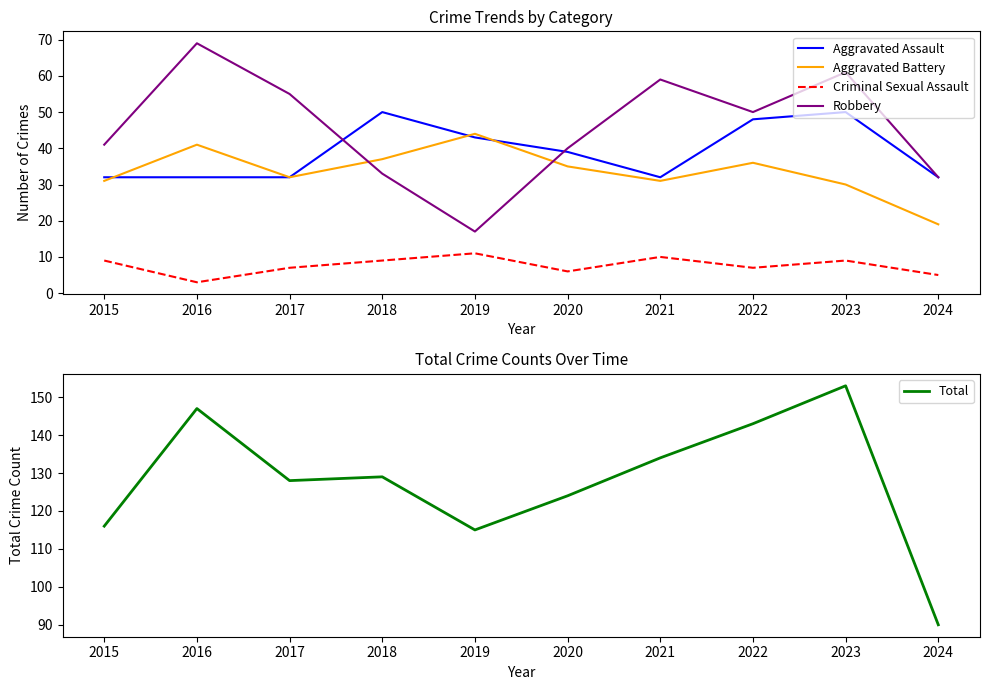

True or false: Robbery has a value of 19 at 2018.

False